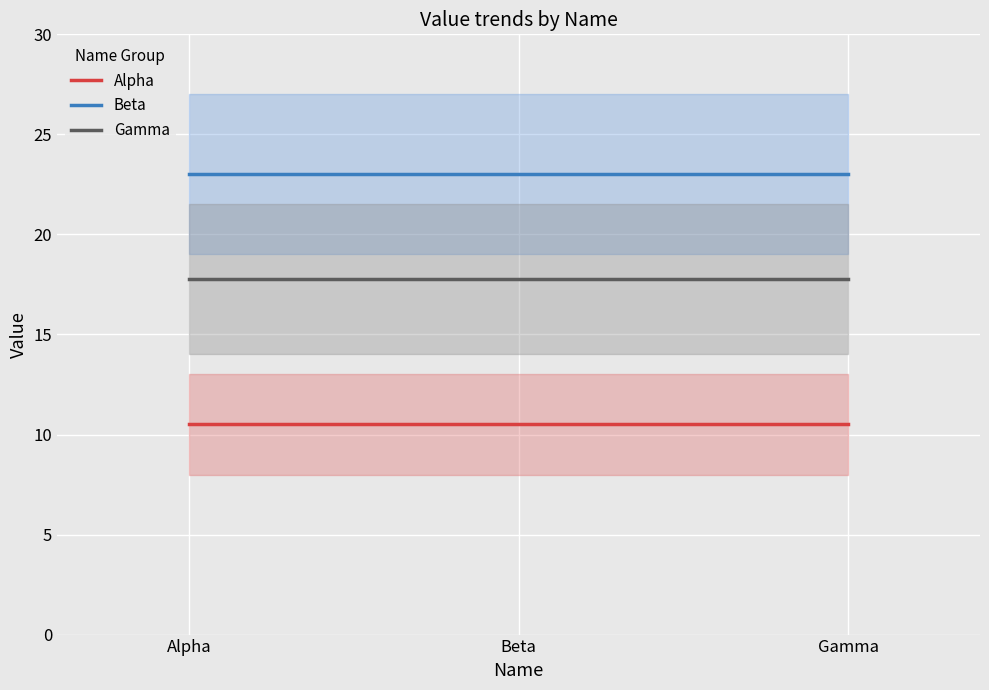

Count the number of data series in this chart.

3